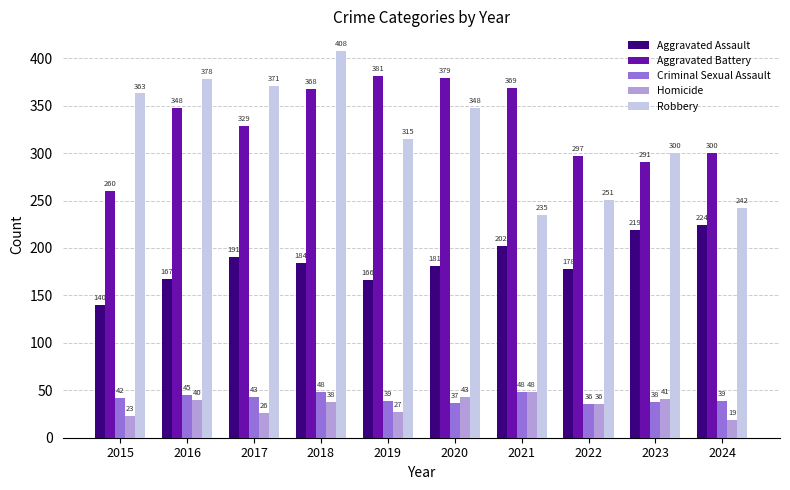

Count the number of categories in the chart.

10